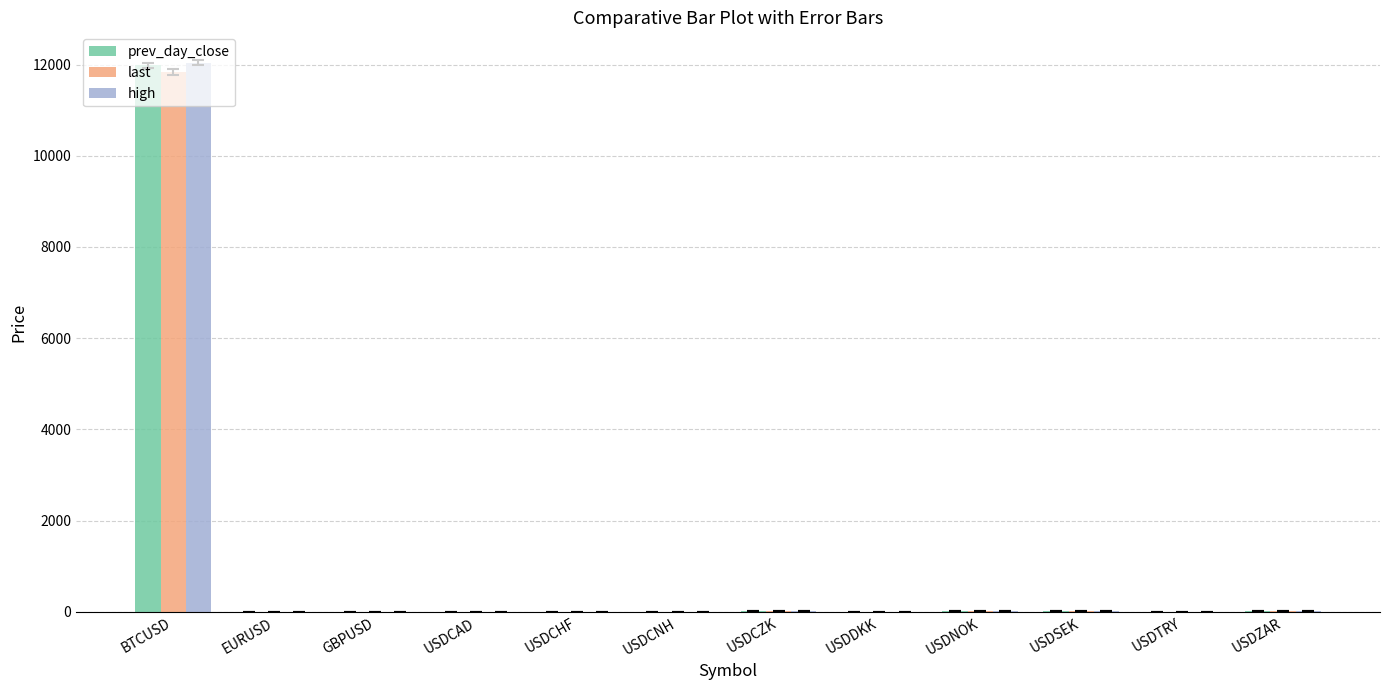

What is the highest value of the high series?

12040.0